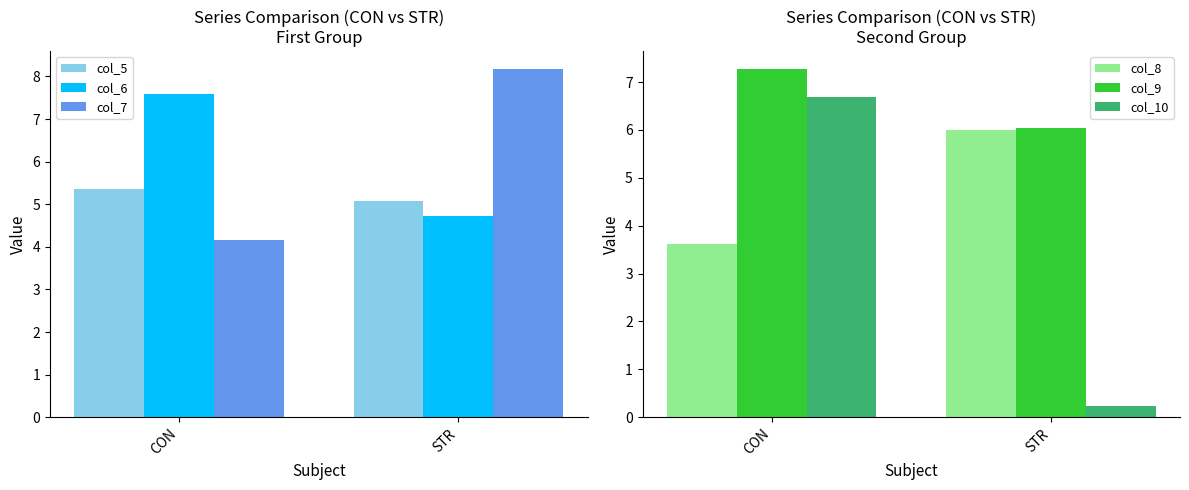

What position from the left is CON?

1